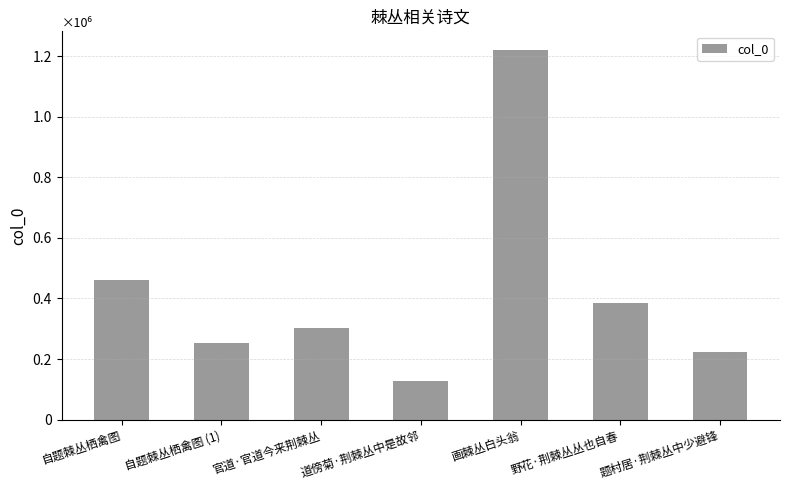

Rank the categories by value from highest to lowest.

画棘丛白头翁, 自题棘丛栖禽图, 野花·荆棘丛丛也自春, 官道·官道今来荆棘丛, 自题棘丛栖禽图 (1), 题村居·荆棘丛中少避锋, 道傍菊·荆棘丛中是故邻